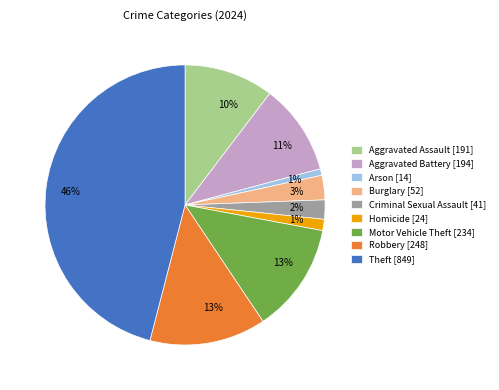

Is Arson the majority of the pie?

No